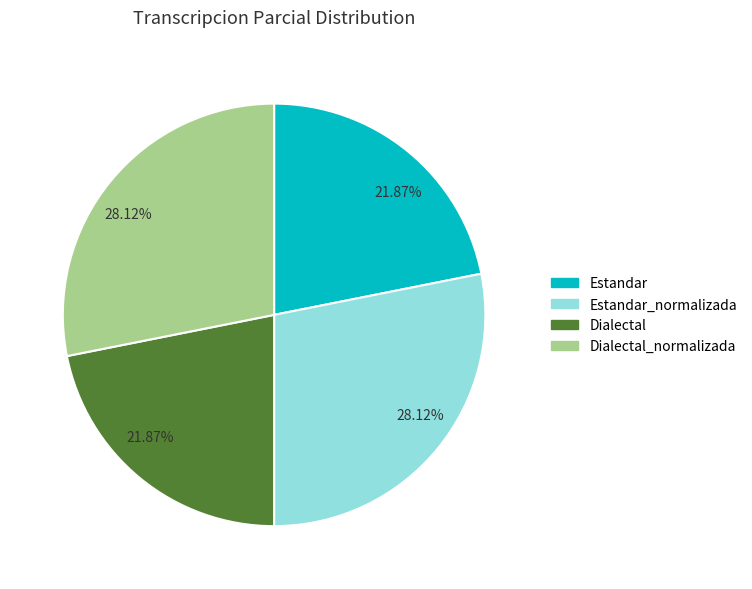

Does any single category account for the majority?

No